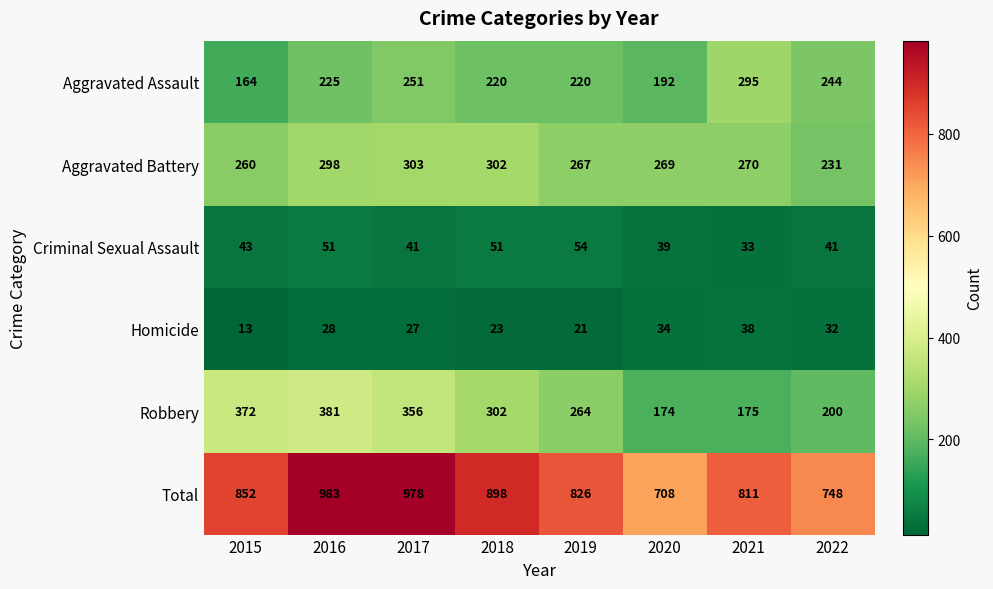

Is it true that Total equals 501 at 2015?

False